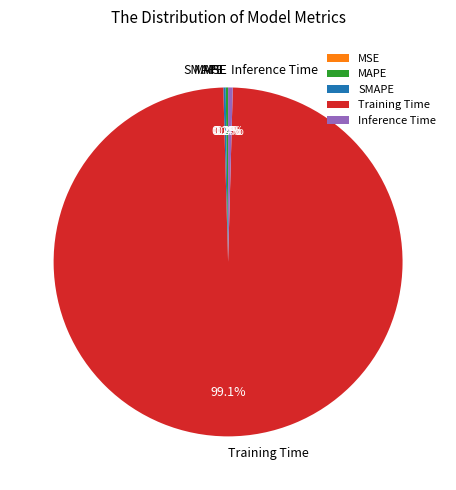

What is the majority slice?

Training Time